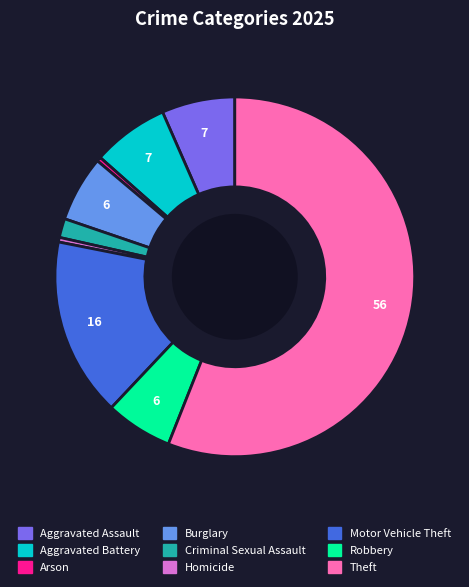

Which category has the biggest portion of the pie?

Theft